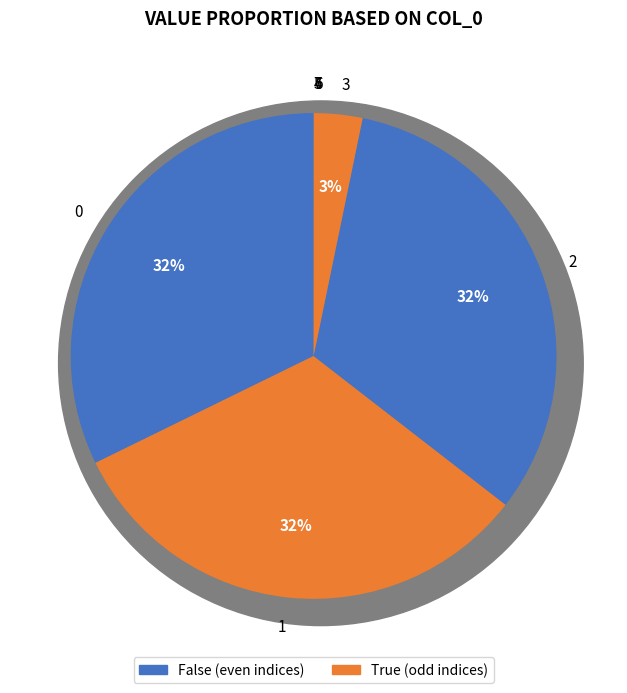

Count the number of slices in the pie.

8